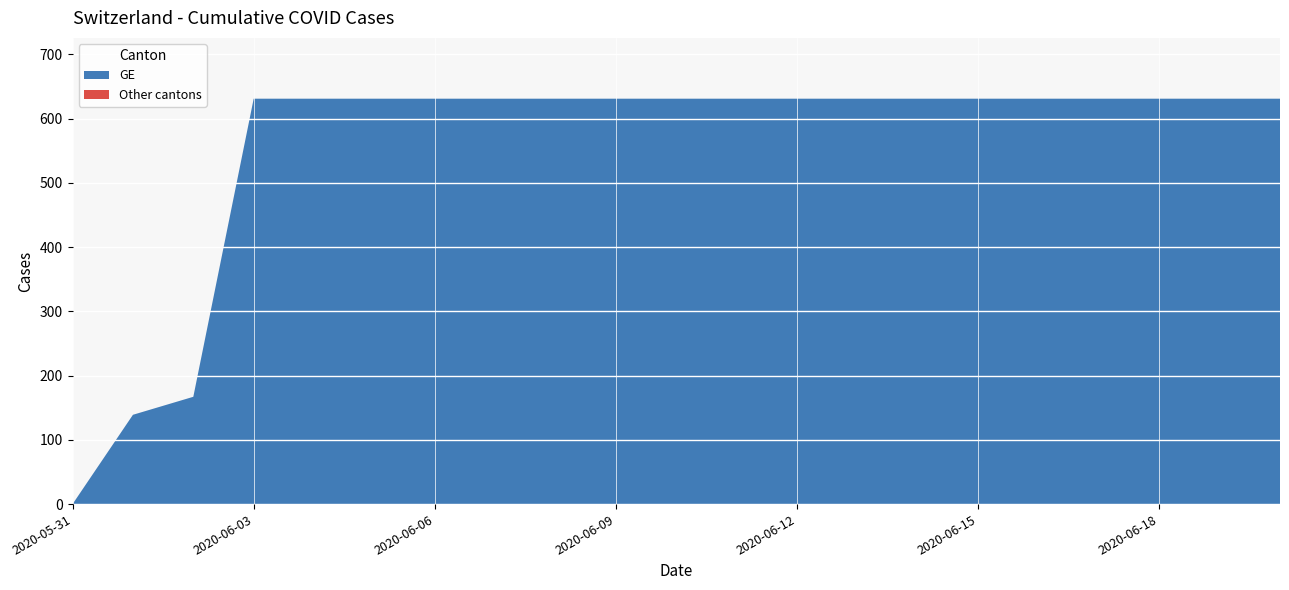

Which category has the lowest value in the GE series?

2020-05-31